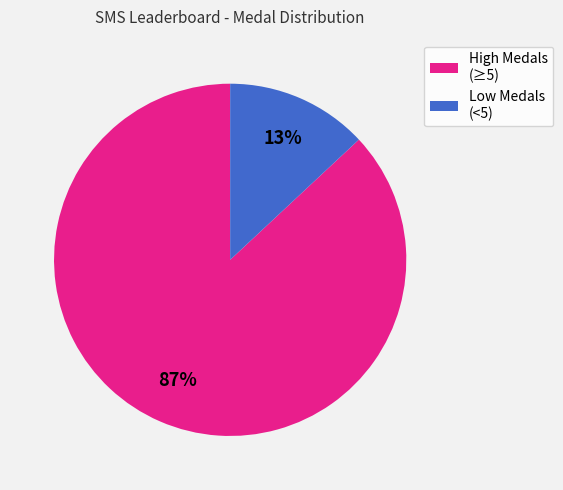

Is there a majority slice in this chart?

Yes